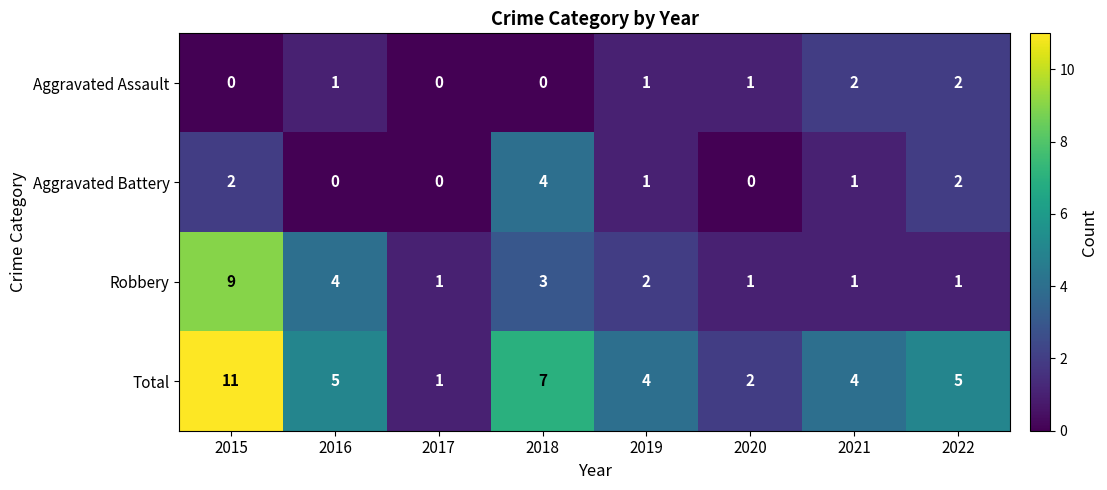

Rank the series by their maximum value, from lowest to highest.

Aggravated Assault, Aggravated Battery, Robbery, Total